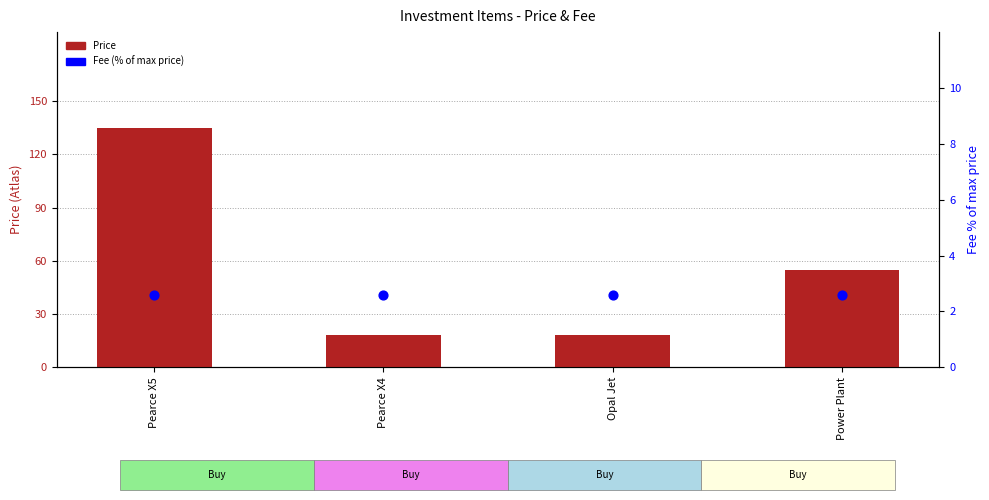

Which series has the widest spread of Y values?

Price